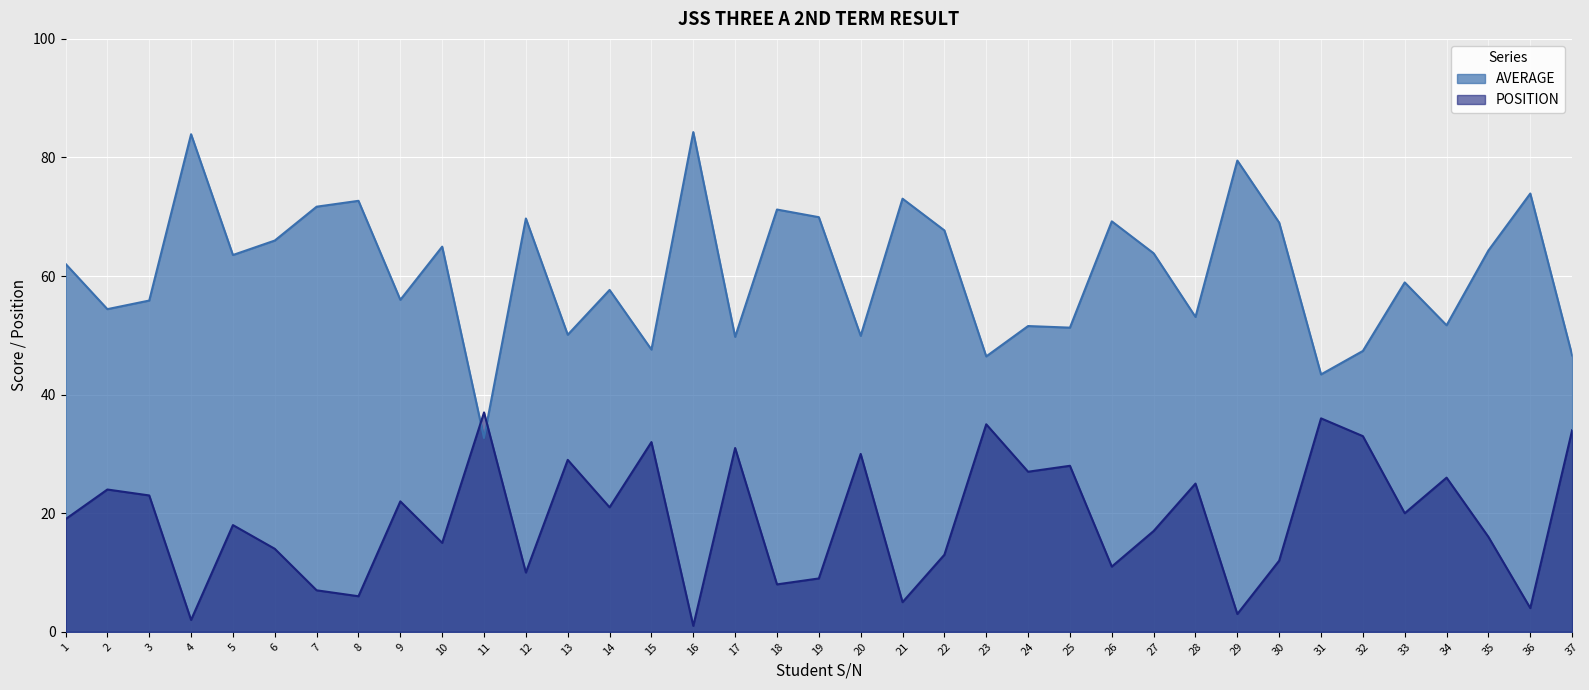

At which label is AVERAGE closest to 58?

14